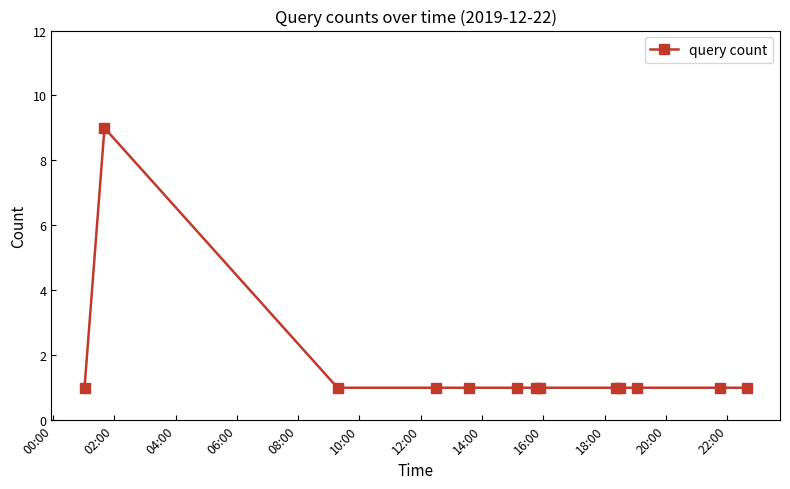

What is the value of the 4th point from the left?

1